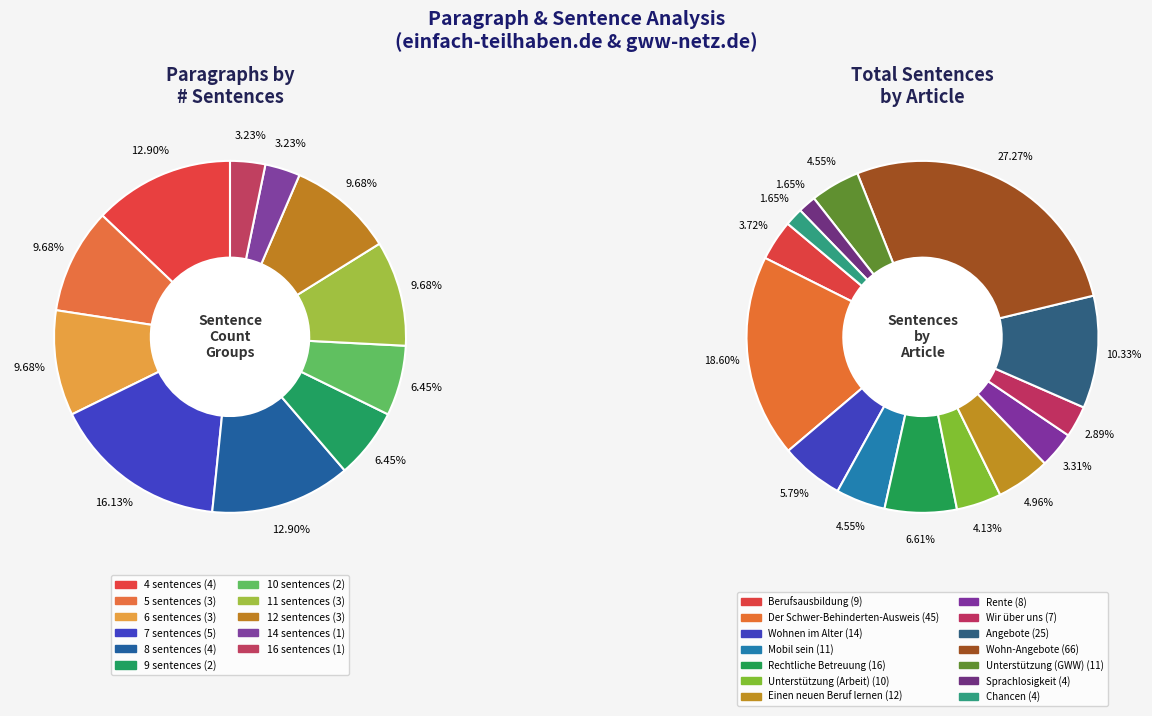

Is it true that 1220 is 1% of the pie?

False